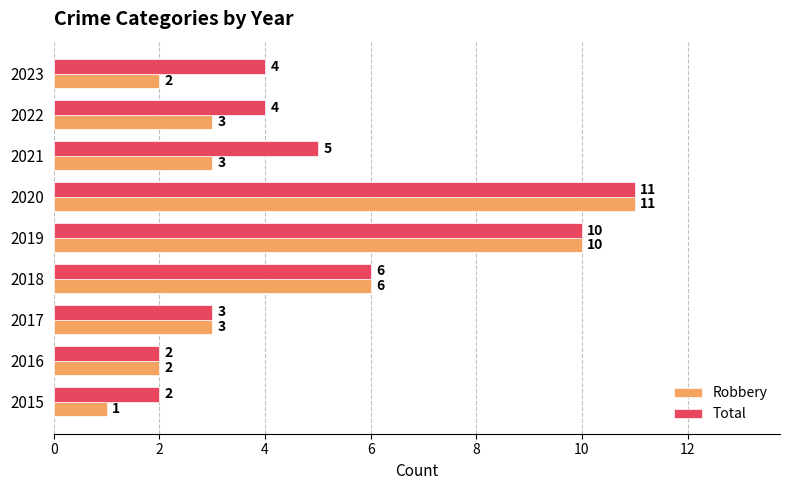

Which series changed the most between 2022 and 2023?

Robbery